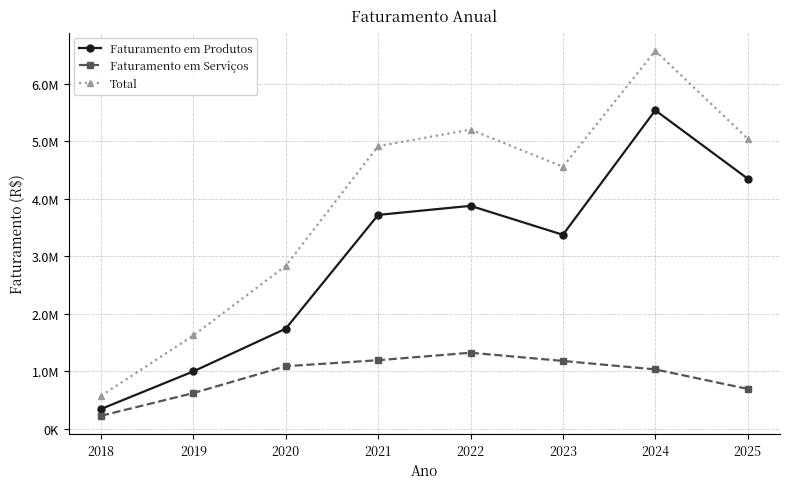

What is the average value of the Faturamento em Serviços series?

921908.8